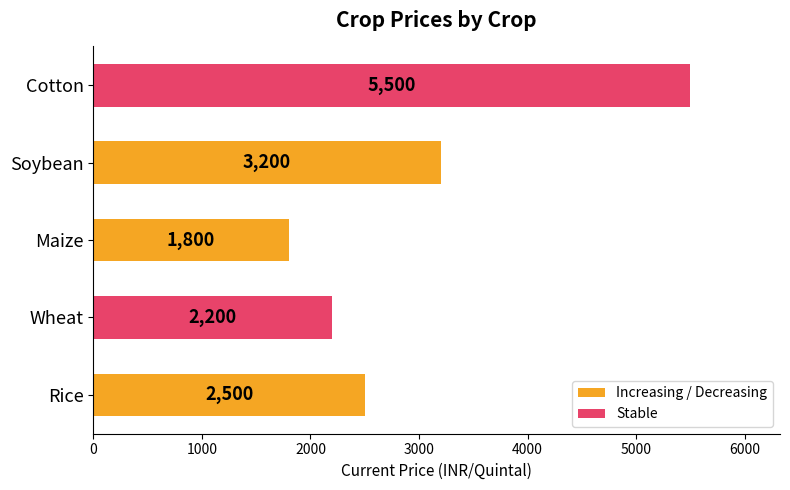

At which category does the chart reach its peak across all series?

Cotton